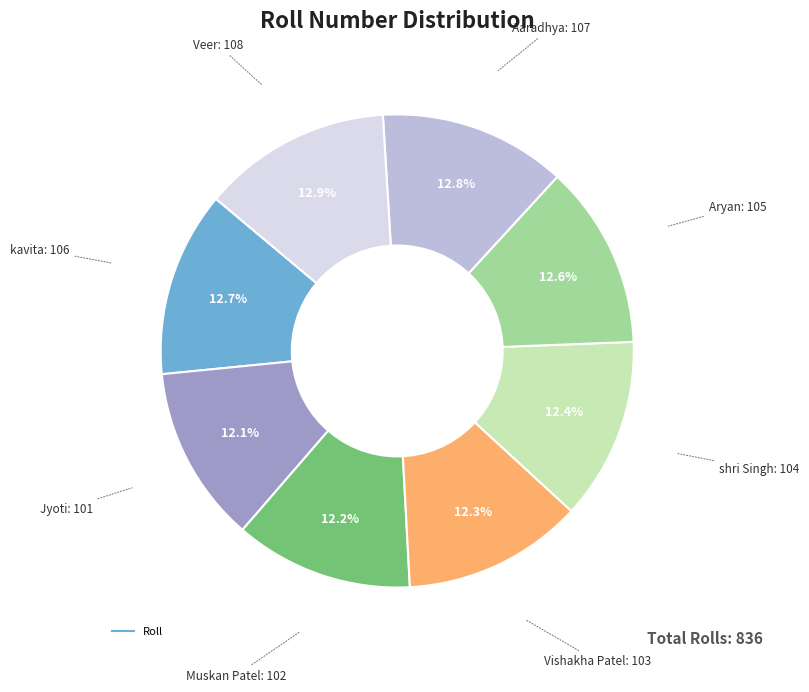

Does any single category account for the majority?

No